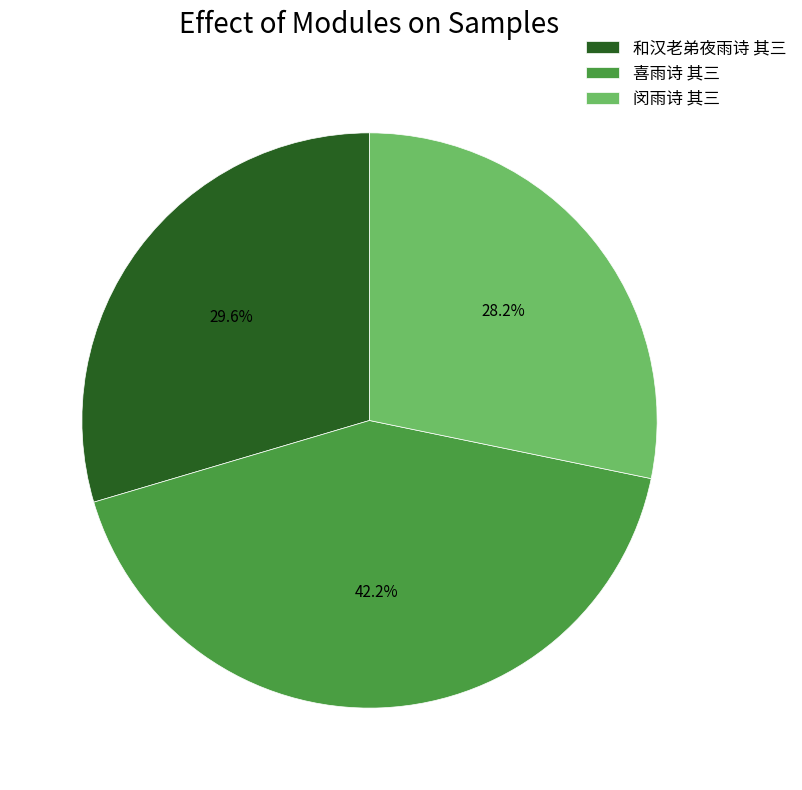

What is the largest slice in the pie chart?

喜雨诗 其三